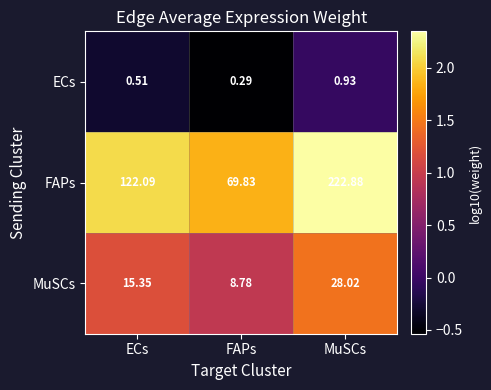

What is the difference between the highest and lowest values at ECs?

121.6